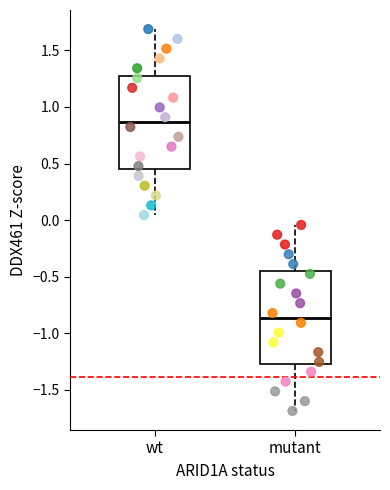

Reading left to right, read every box against the y-axis: the position of its median line, the range the box covers, and the ends of its whiskers. The values are not printed on the chart, so give them approximately, as read against the axis.

wt: median 0.85, box 0.45 to 1.30, whiskers 0.05 to 1.70
mutant: median -0.85, box -1.30 to -0.45, whiskers -1.70 to -0.05